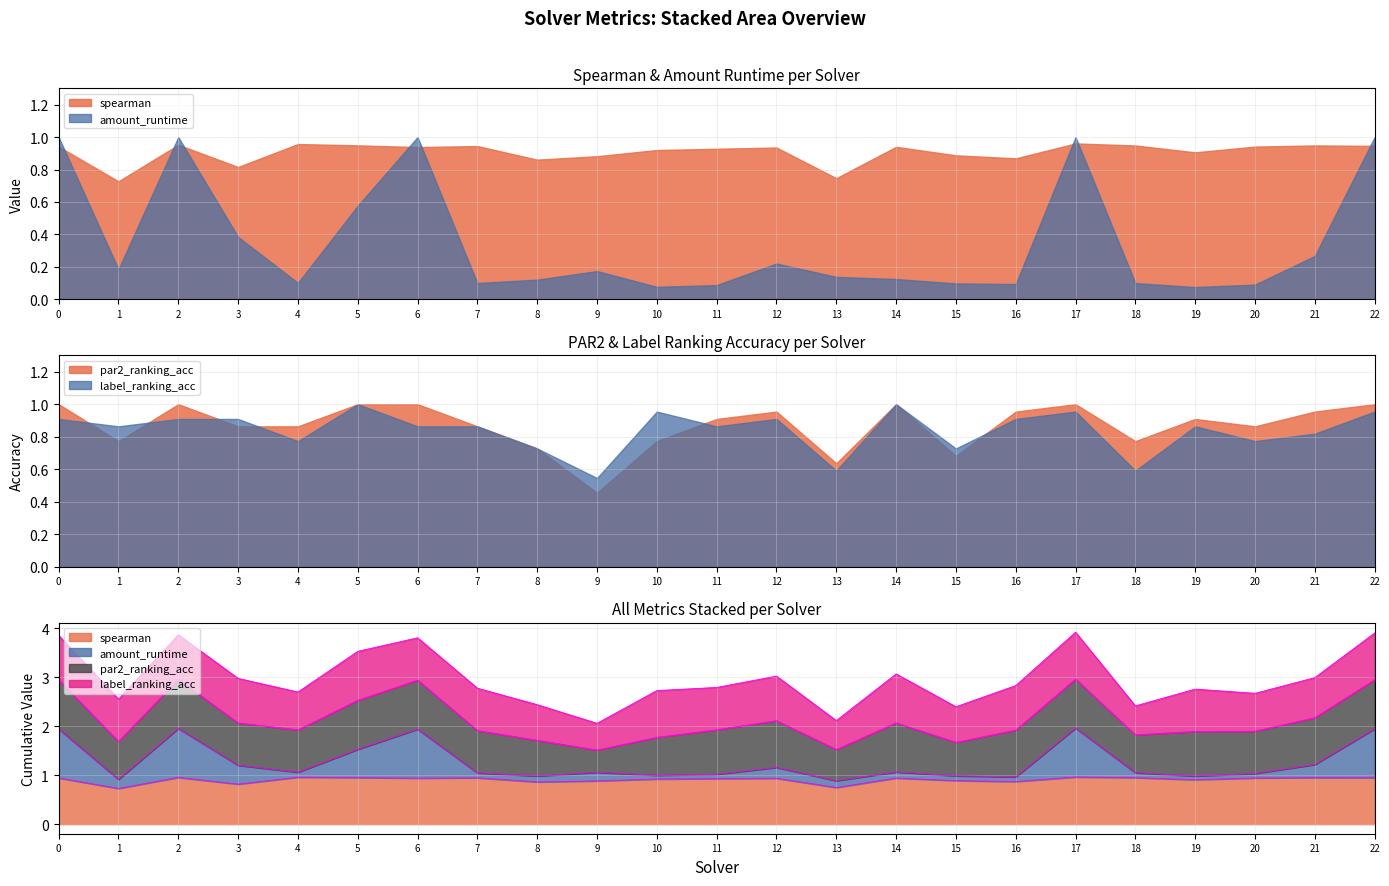

Where is spearman nearest to the value 0?

1